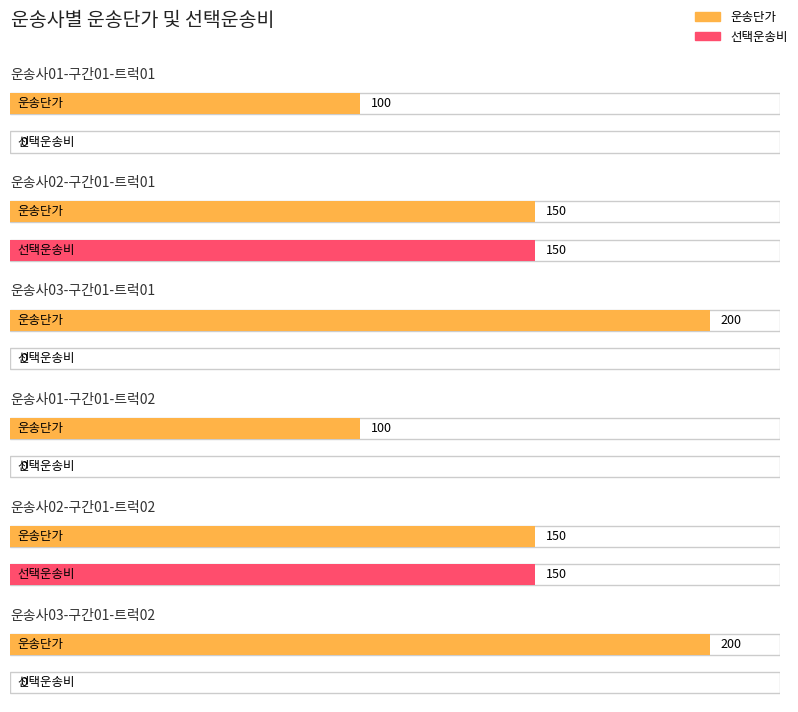

How many 선택여부 values are between 0 and 1?

6